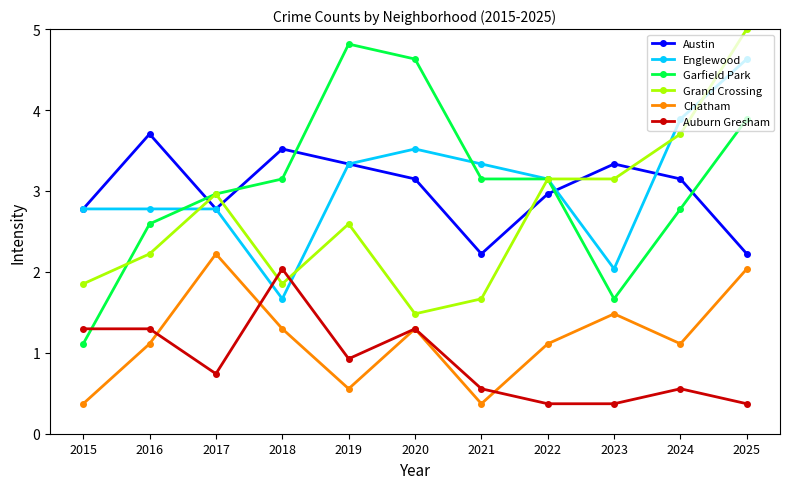

Which series has the largest range (max minus min)?

Garfield Park